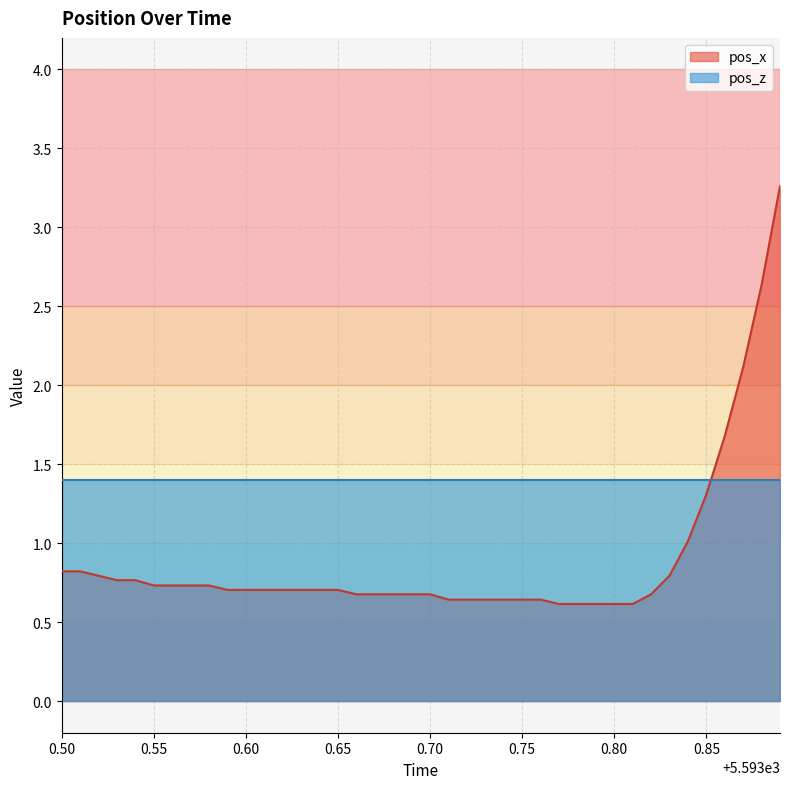

What is the maximum value for pos_x?

3.3